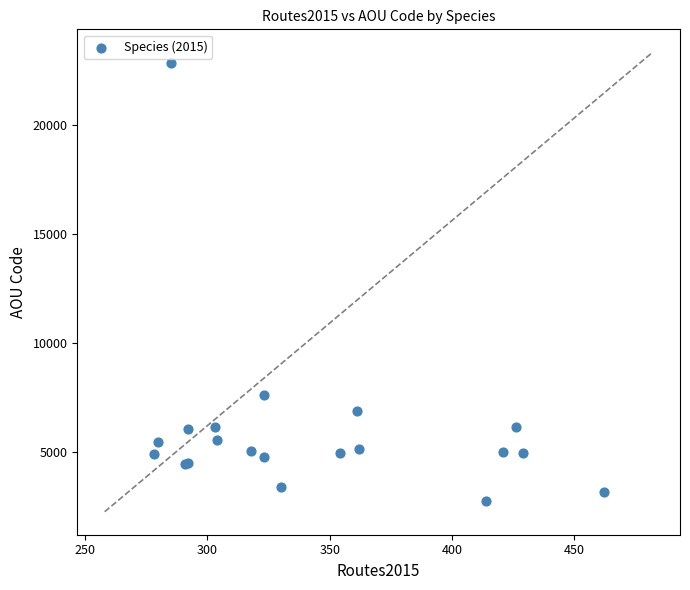

What Y value in the scatter plot is closest to 12795?

7610